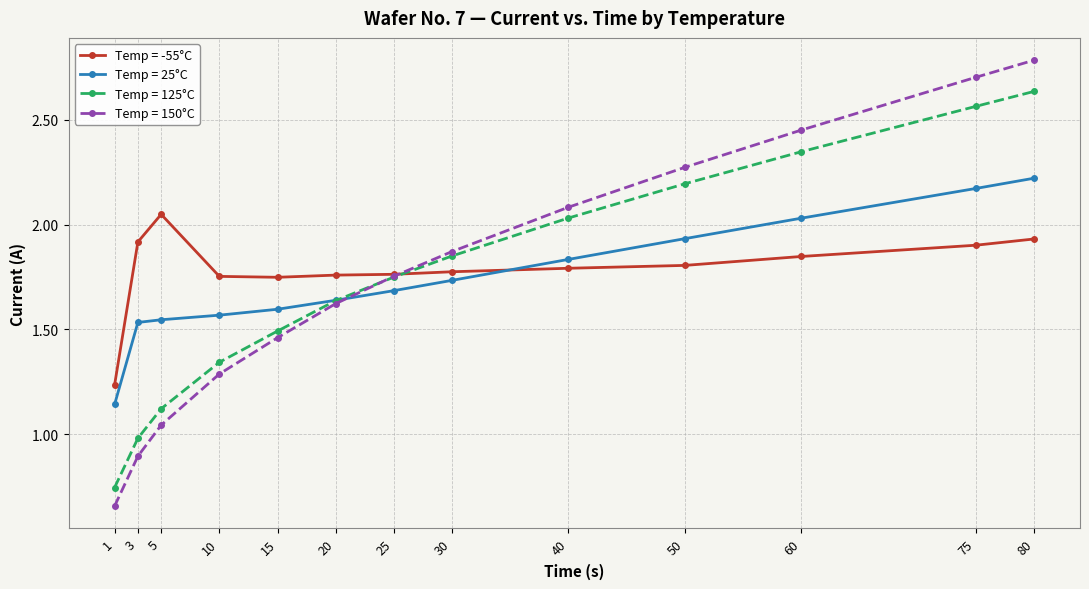

Rank the series by their maximum value, from lowest to highest.

Temp = -55°C, Temp = 25°C, Temp = 125°C, Temp = 150°C